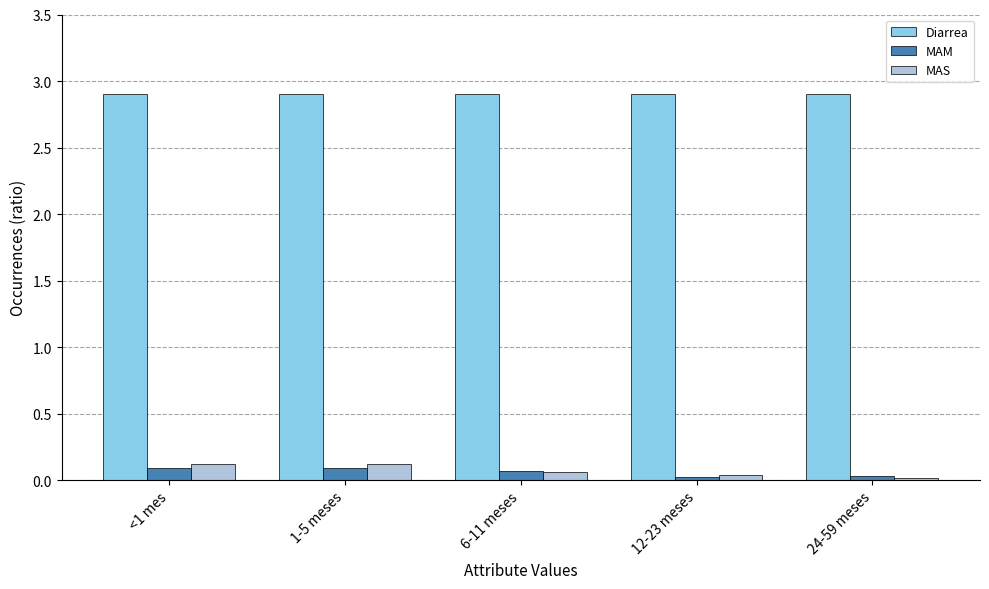

What is the label of the 3rd bar from the left?

6-11 meses